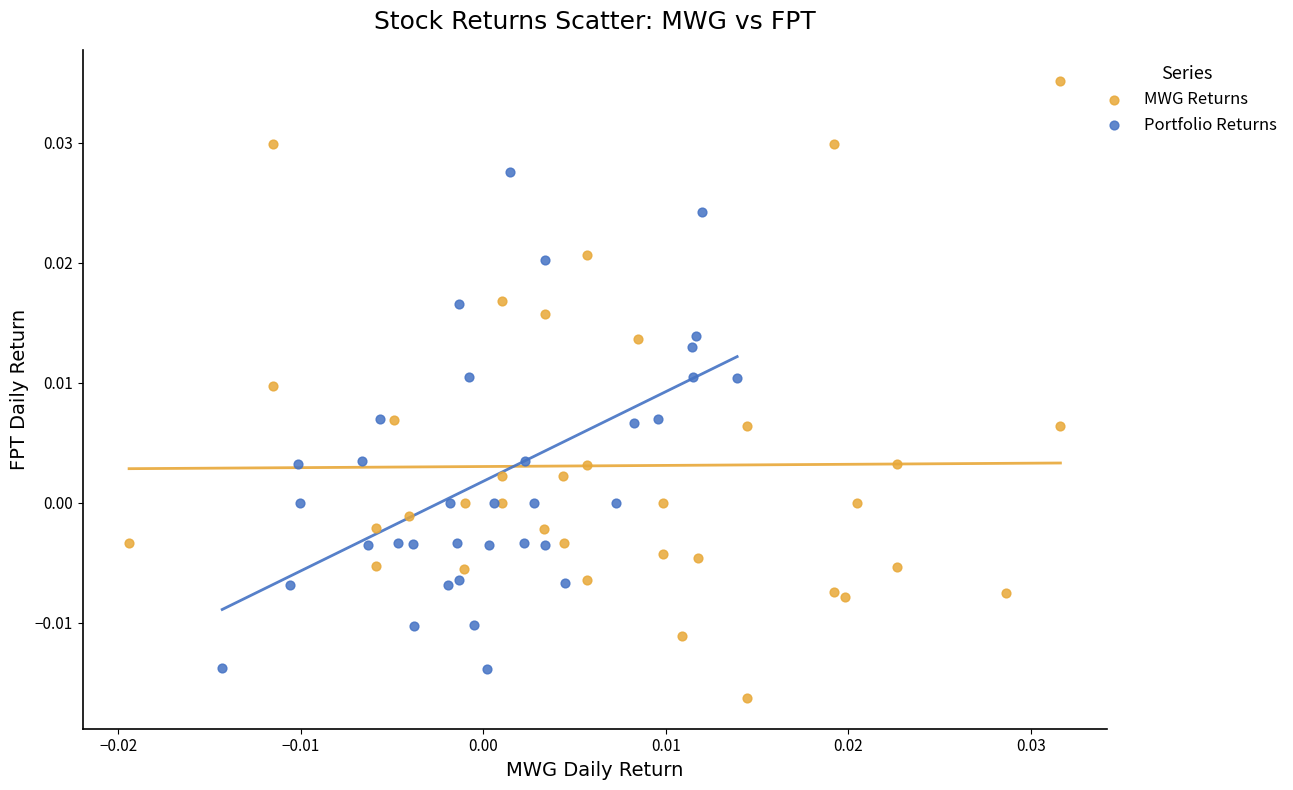

Which series has the widest spread of Y values?

MWG Returns